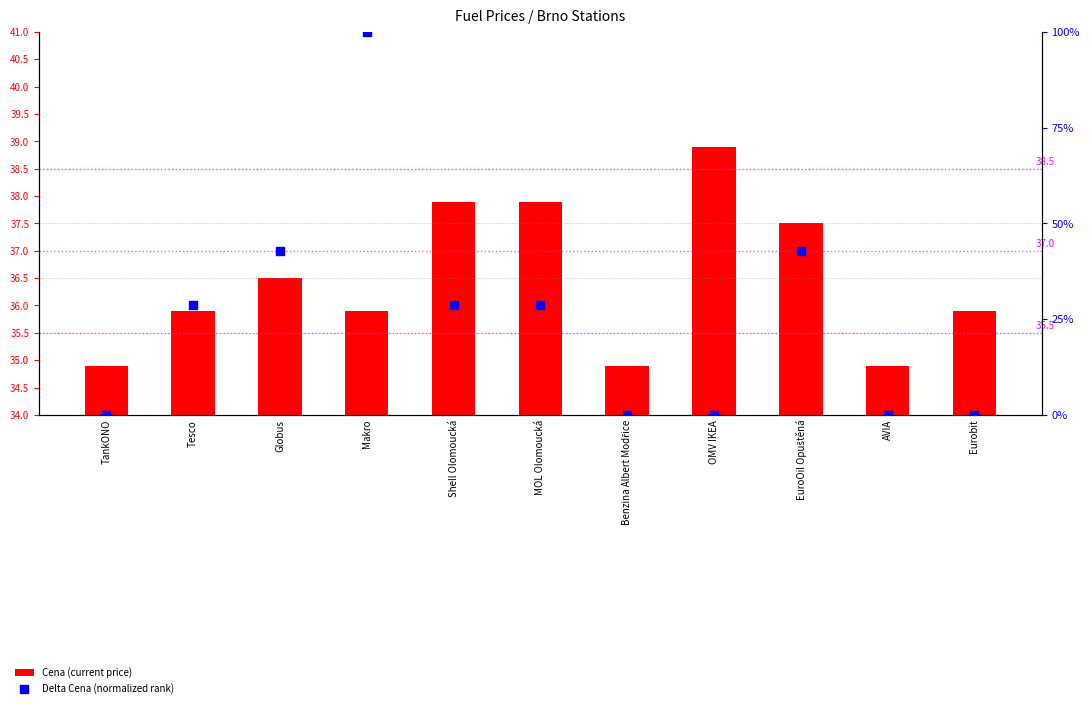

At how many categories does at least one series exceed 84?

1